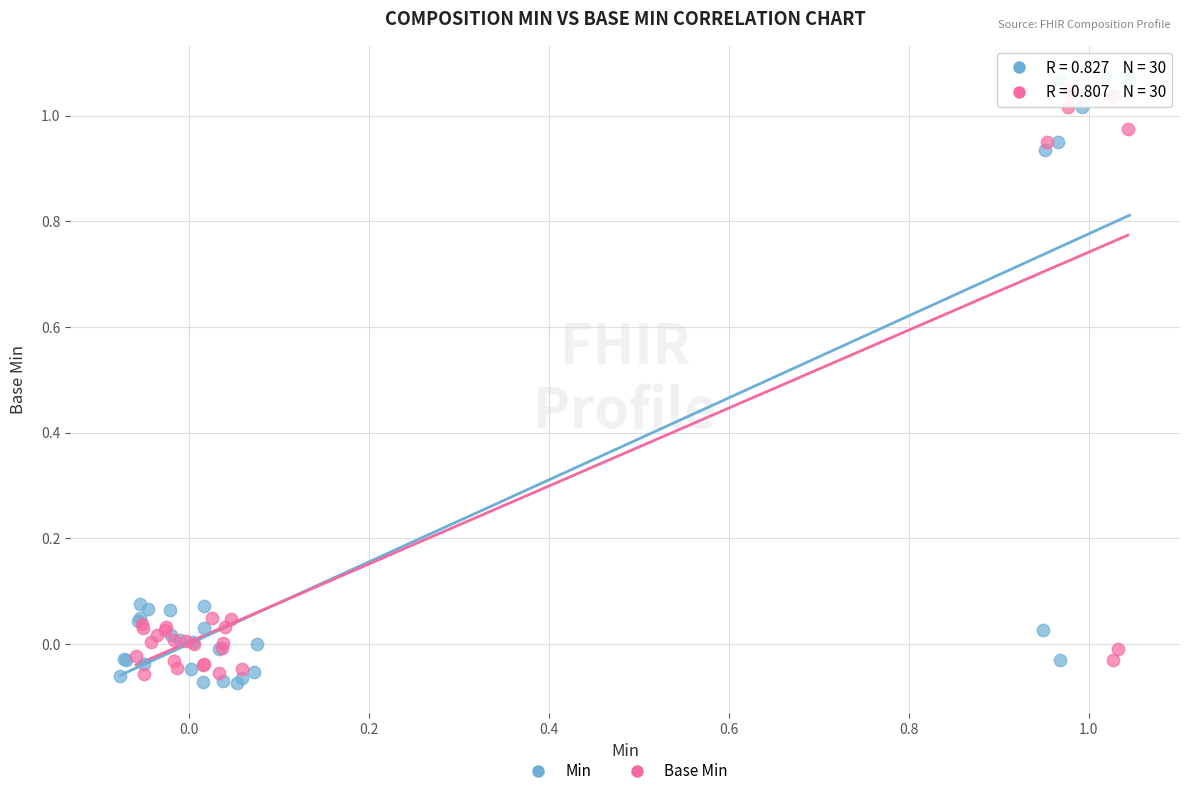

What are all the series names shown in the legend?

Min, Base Min